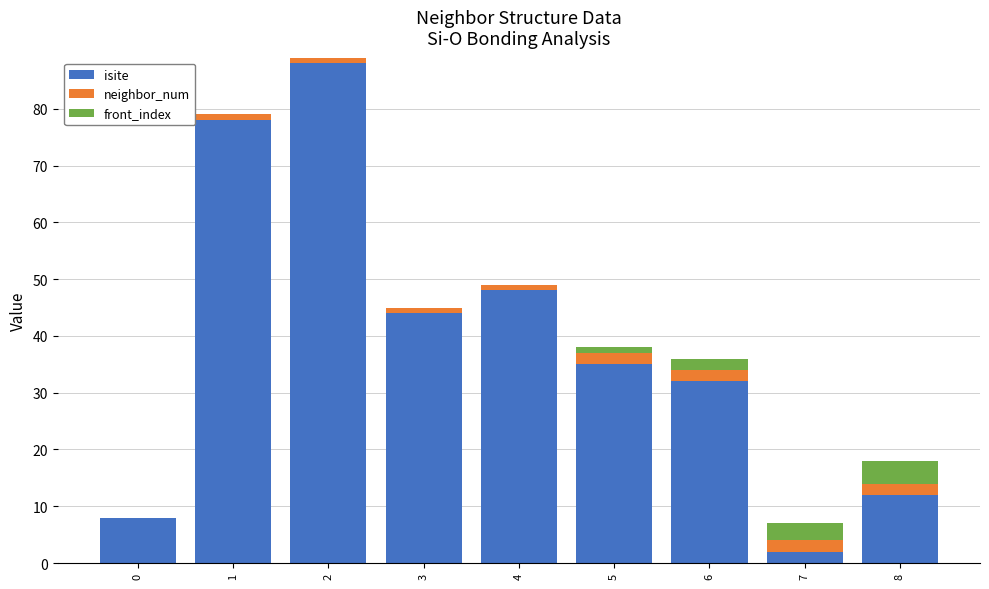

The value of isite at 0 is 8. True or false?

True